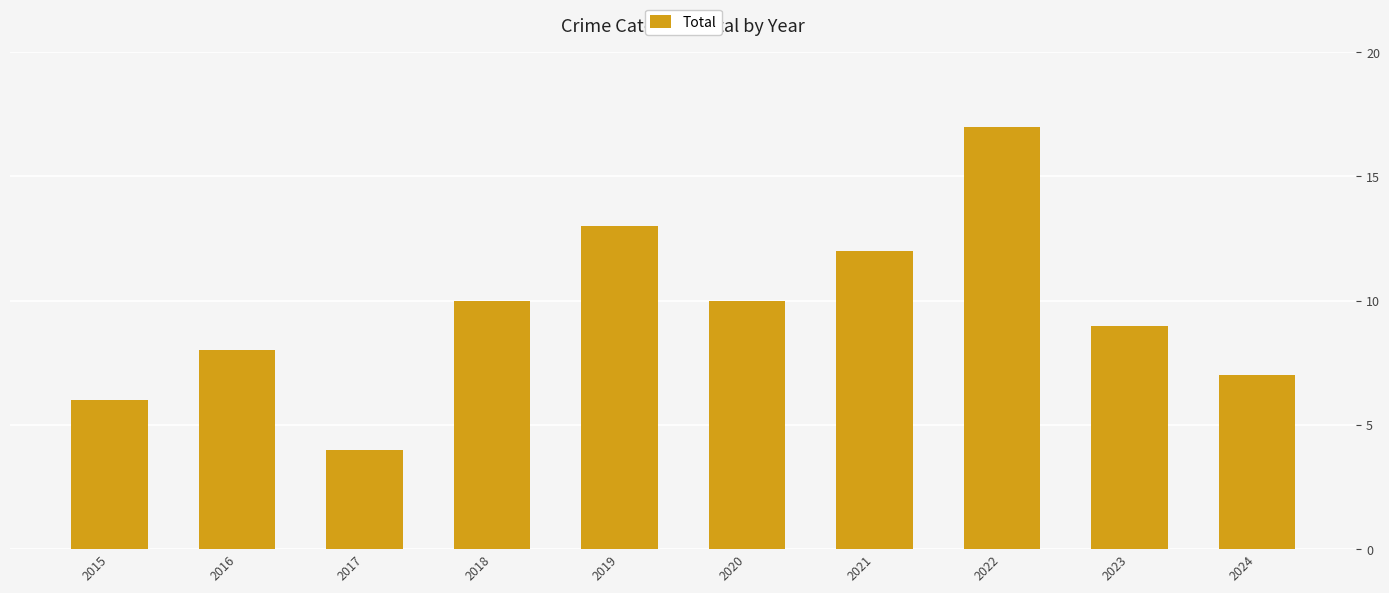

How many values are below 10?

5